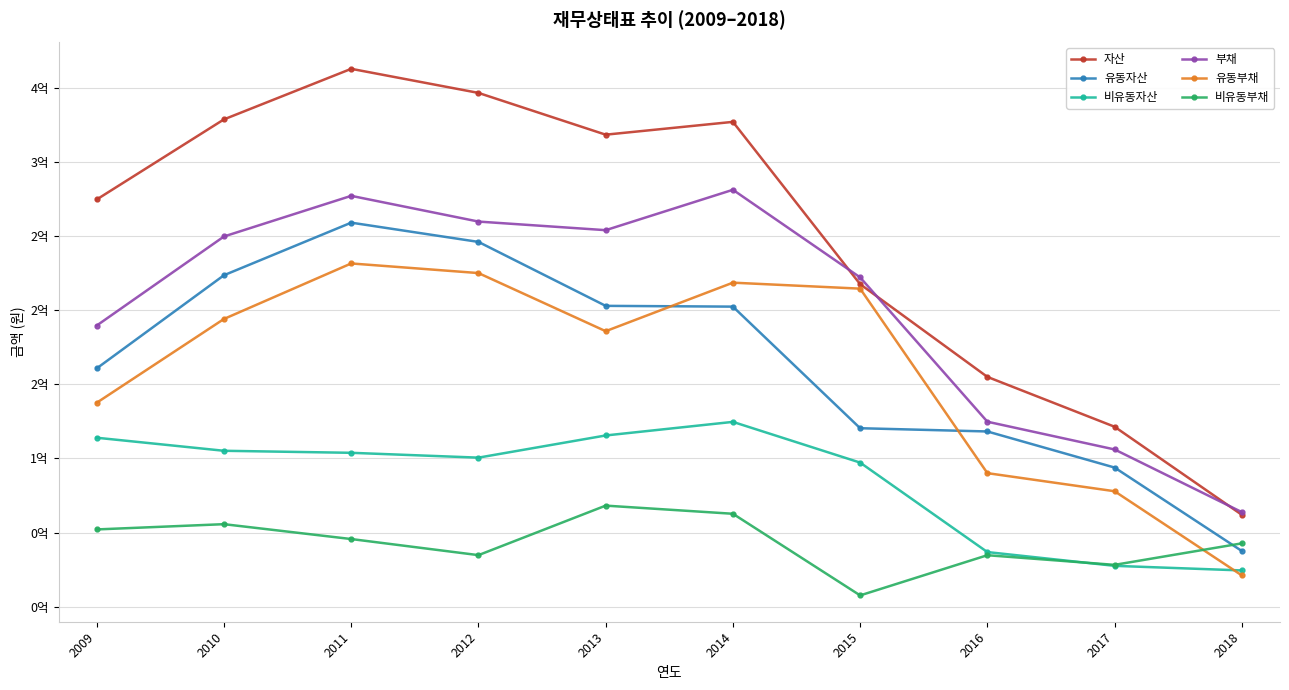

What are all the series names shown in the legend?

자산, 유동자산, 비유동자산, 부채, 유동부채, 비유동부채